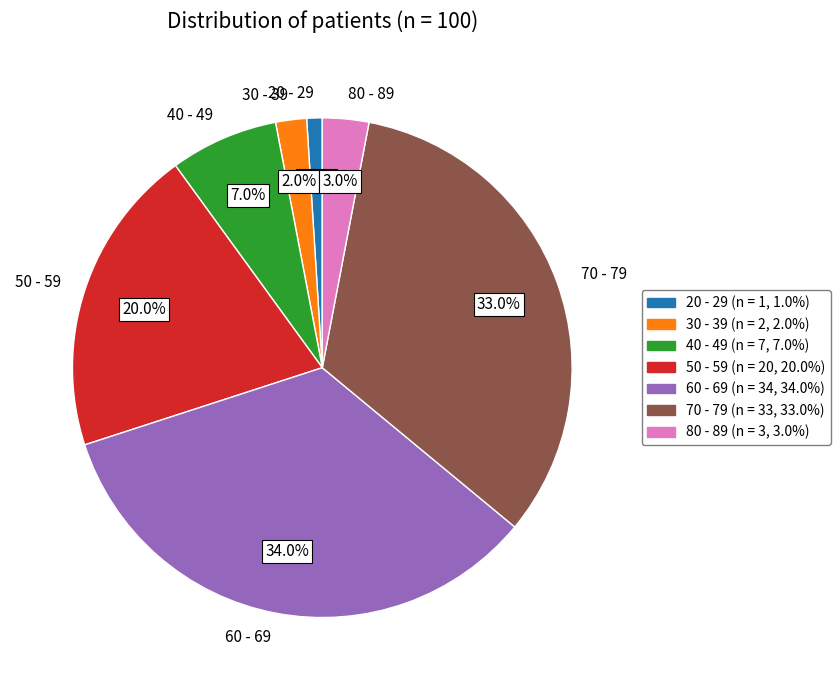

The 70 - 79 slice represents 33% of the pie. True or false?

True